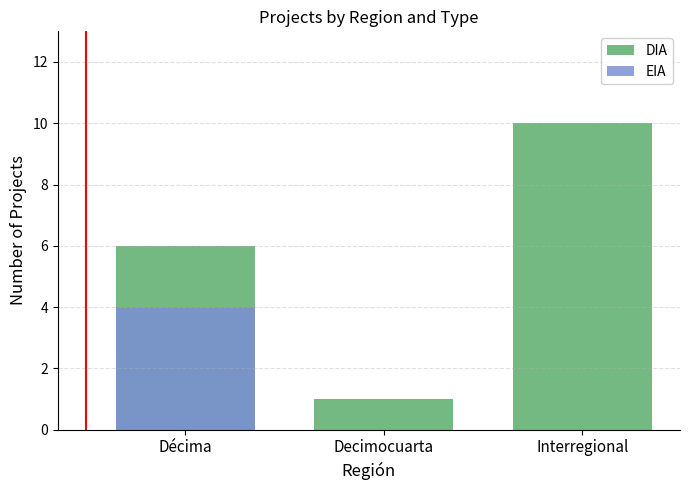

What is the label of the 2nd bar from the left?

Decimocuarta